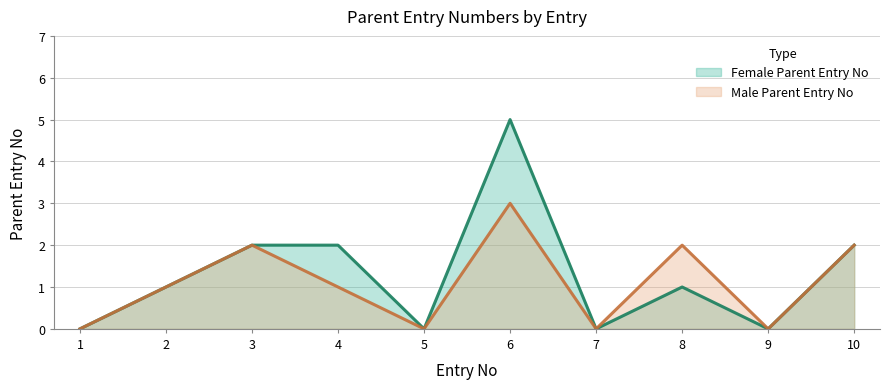

Is it true that Male Parent Entry No equals 0 at 1?

True